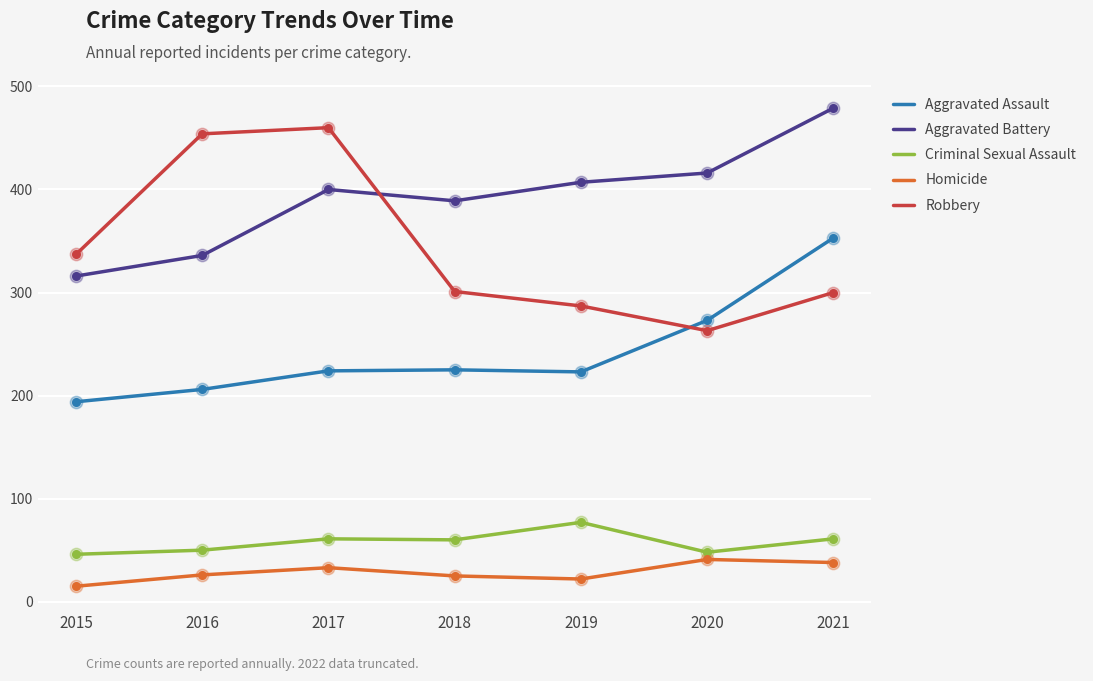

What is the difference between the highest and lowest values at 2021?

441